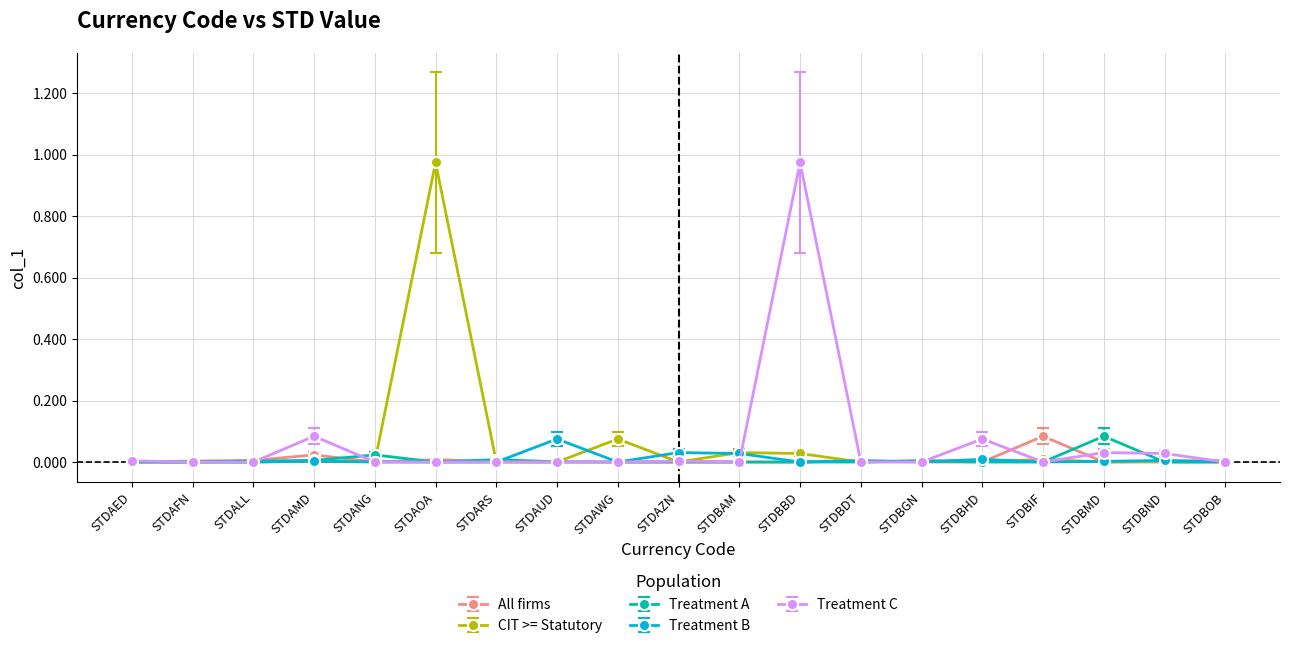

The Treatment C series shows 0.0 at STDBHD. True or false?

False